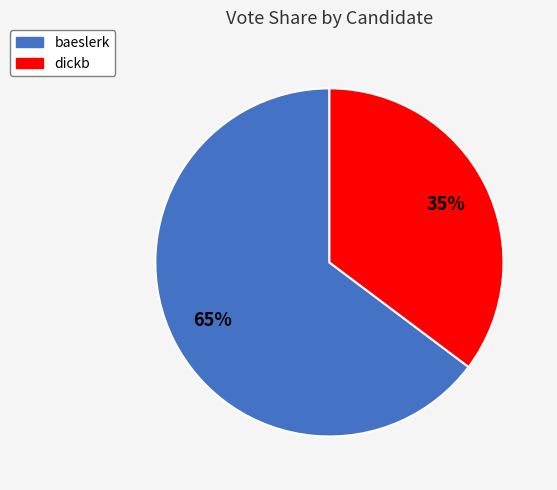

What is the majority slice?

baeslerk